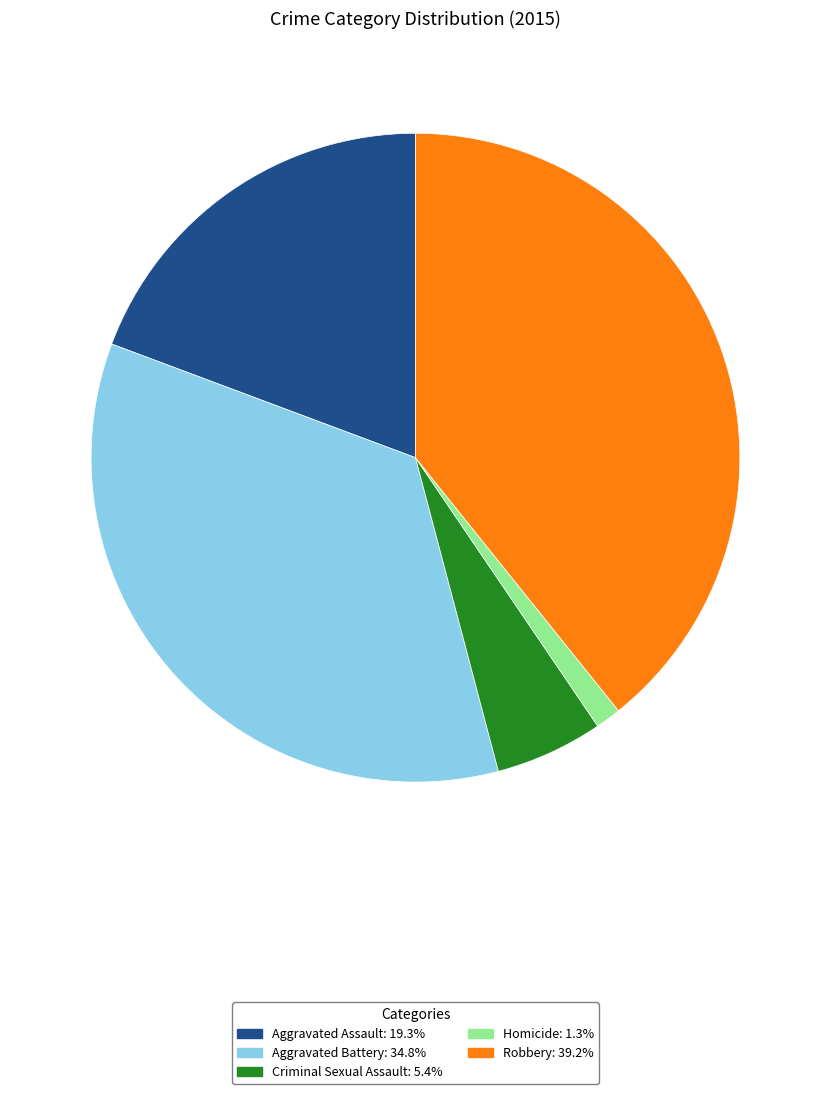

Does any single category account for the majority?

No